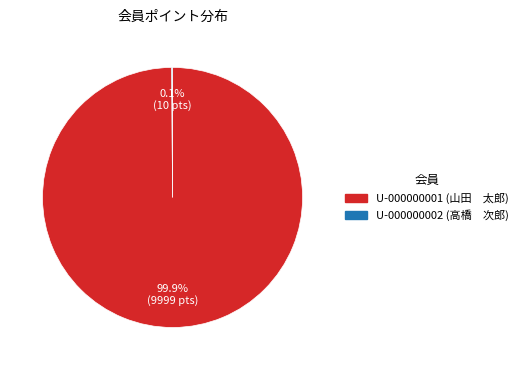

Which category accounts for the majority?

U-000000001